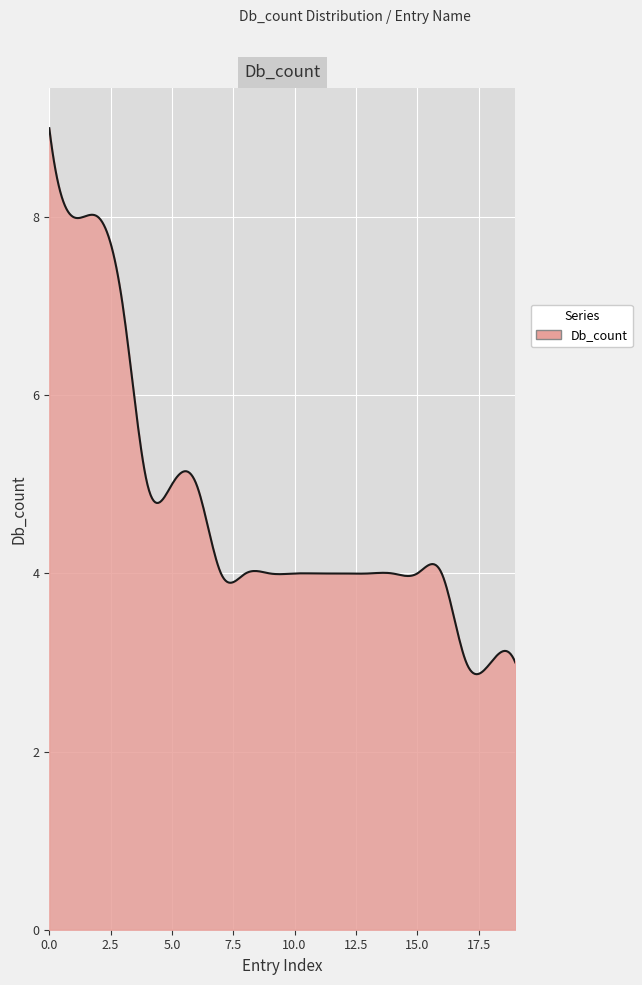

What is the greatest value displayed?

9.0